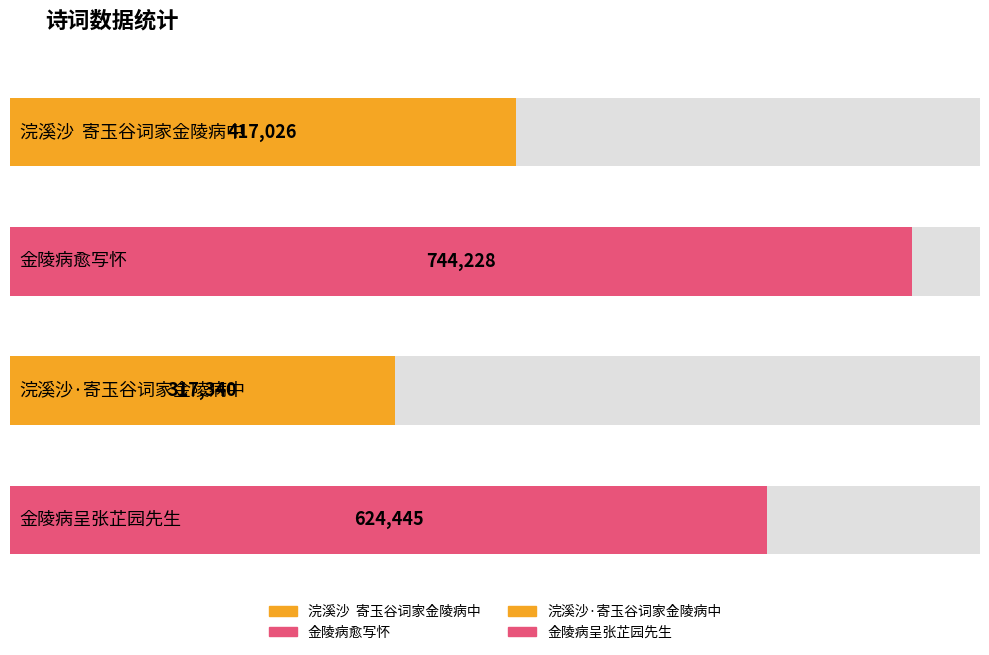

What is the difference between the second highest and minimum values?

307105